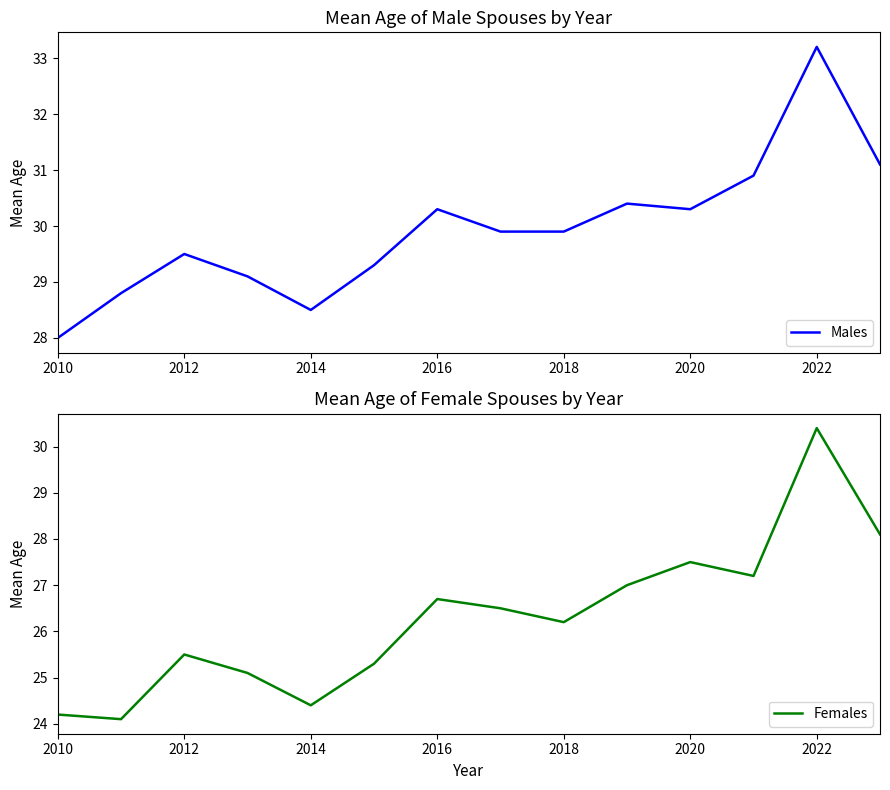

List the series in order of their peak value, highest first.

Males, Females